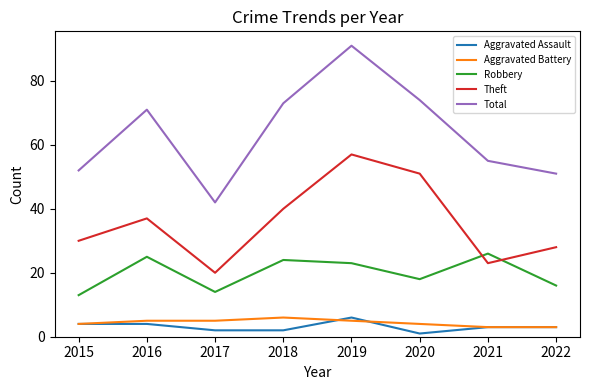

What is the difference between the highest and lowest values at 2015?

48